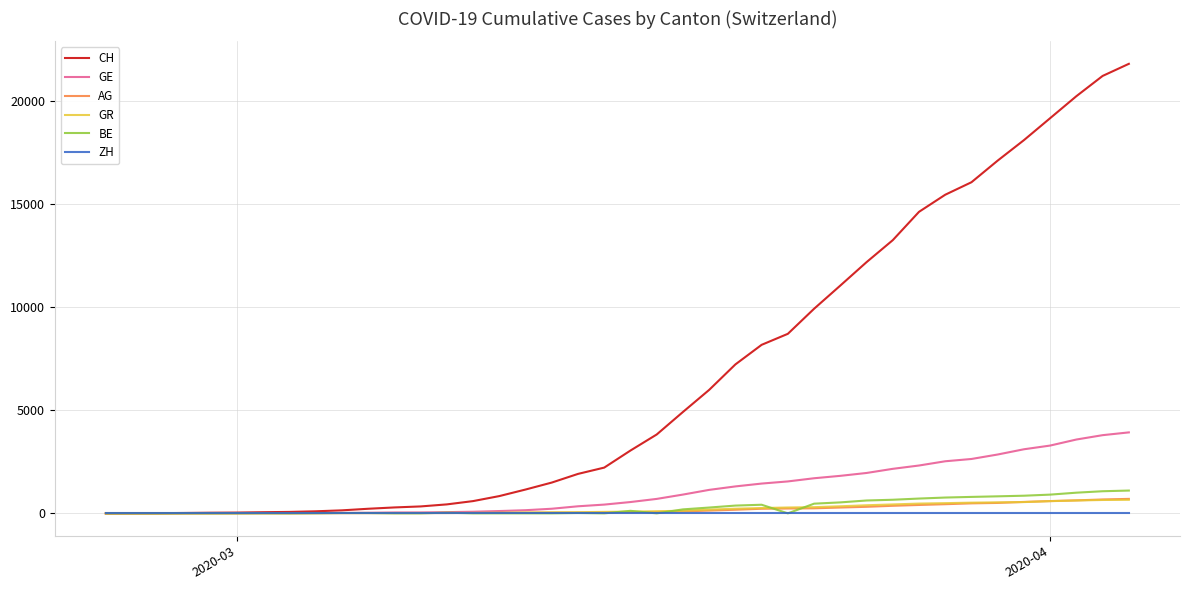

Does the chart have visible grid lines?

Yes